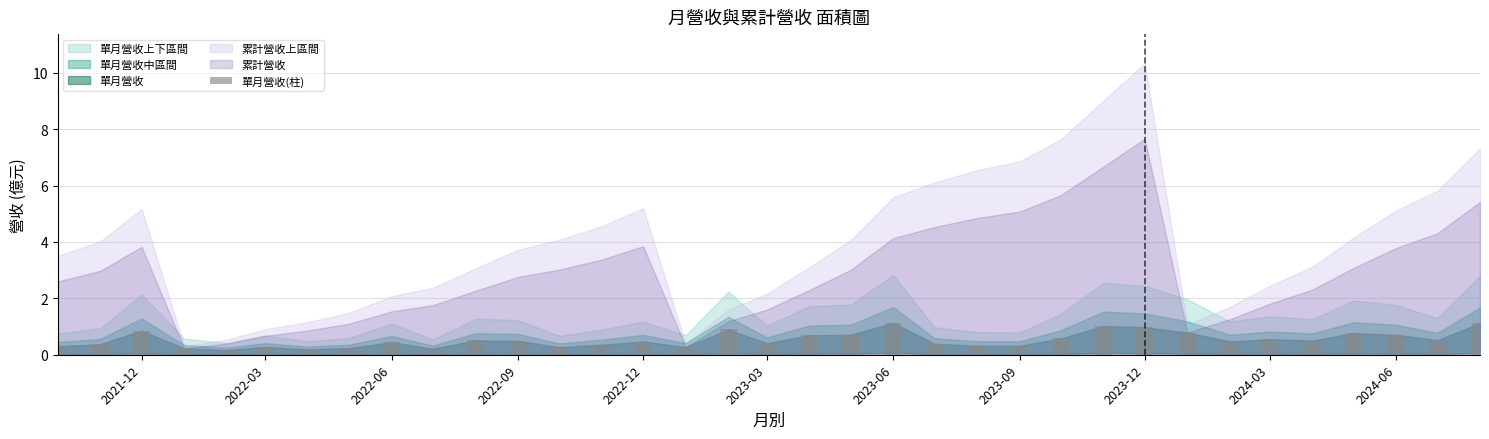

What is the greatest value displayed?

1.1